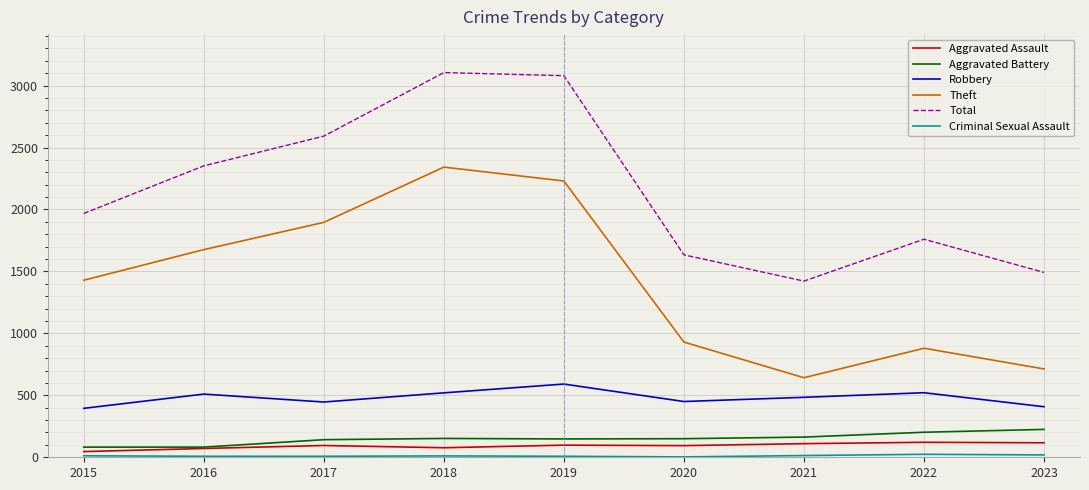

Which series has the largest total across all categories?

Total